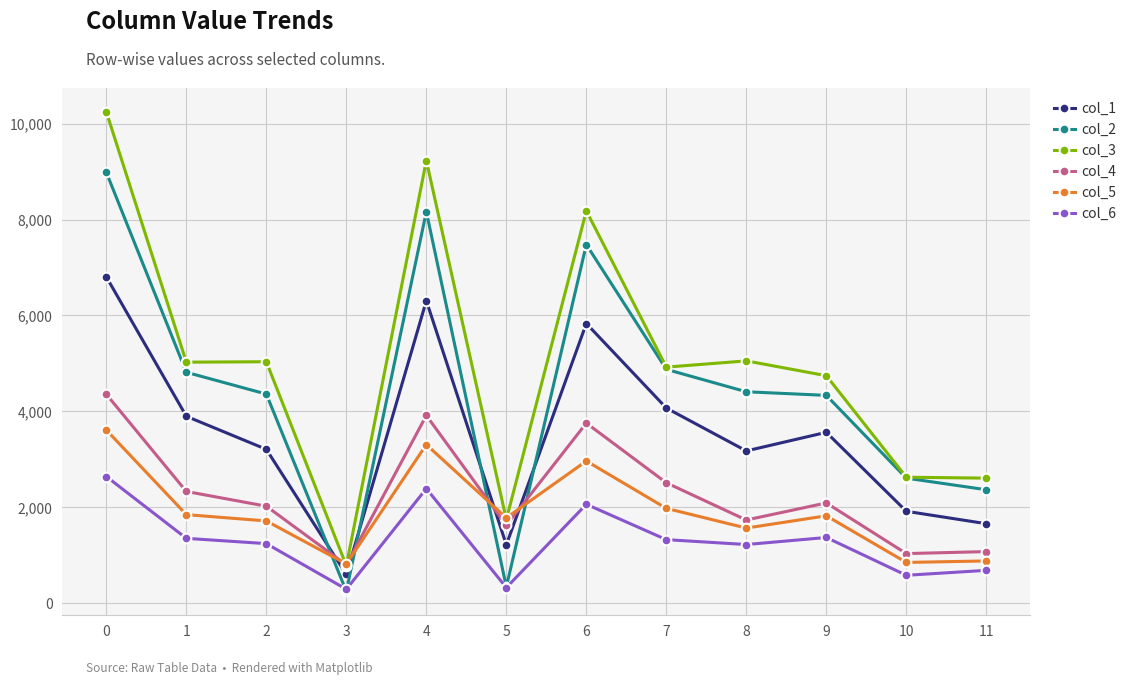

True or false: col_3 has a value of 5027 at 1.

True